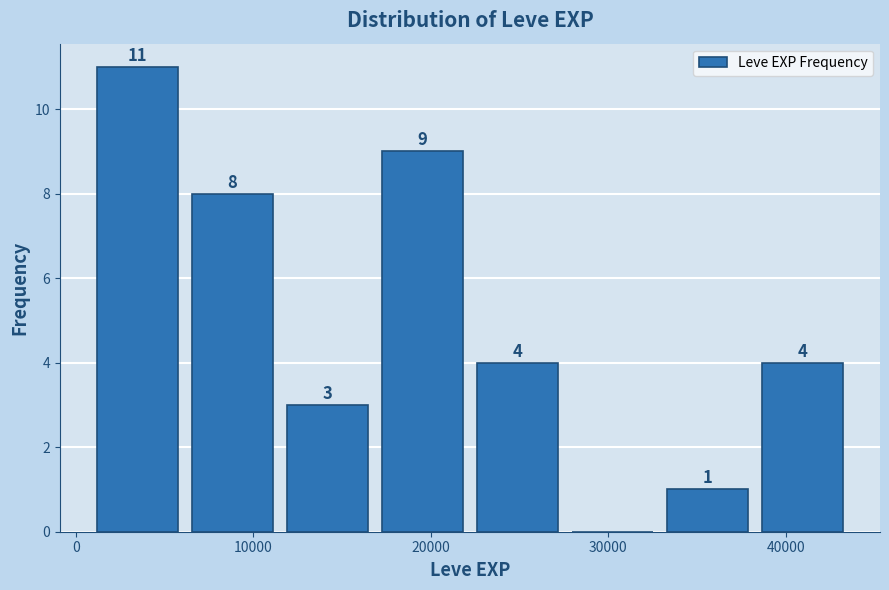

Over which range of the x-axis is the bar tallest?

1000 to 6000